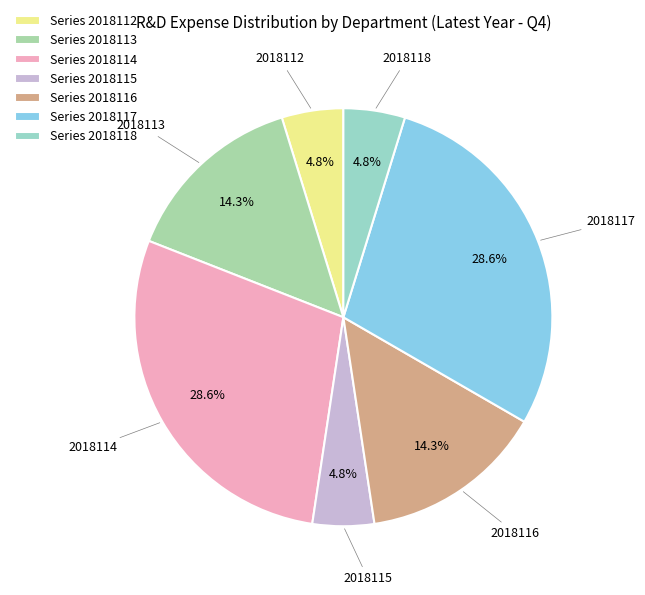

How many segments does this pie chart have?

7